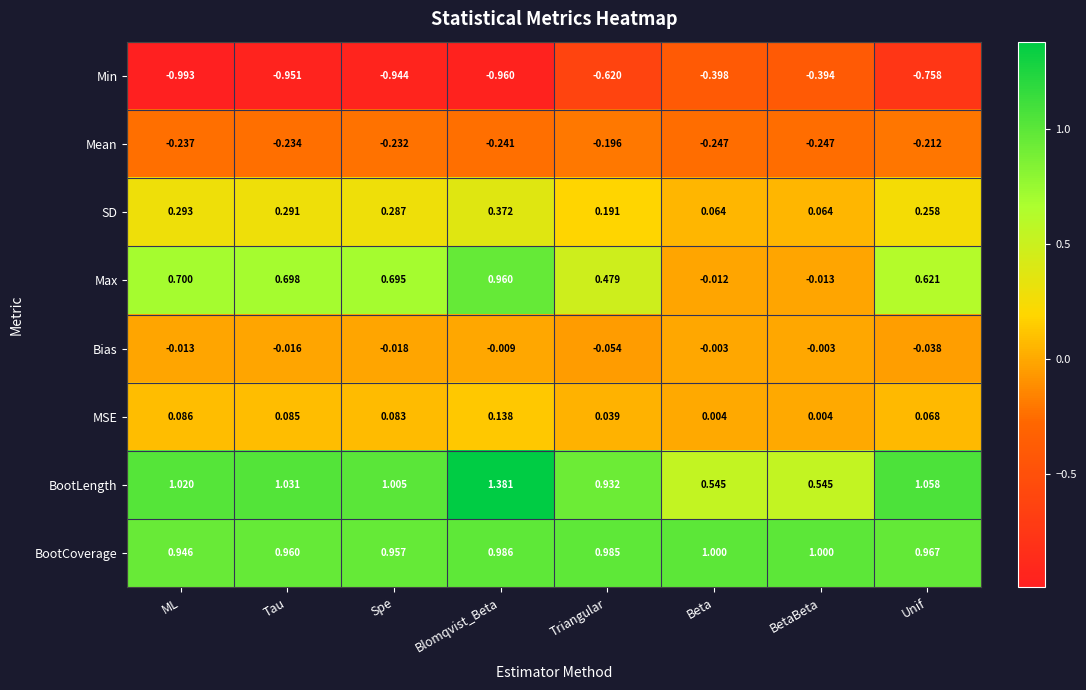

What is the spread (max minus min) of values at Triangular?

1.6